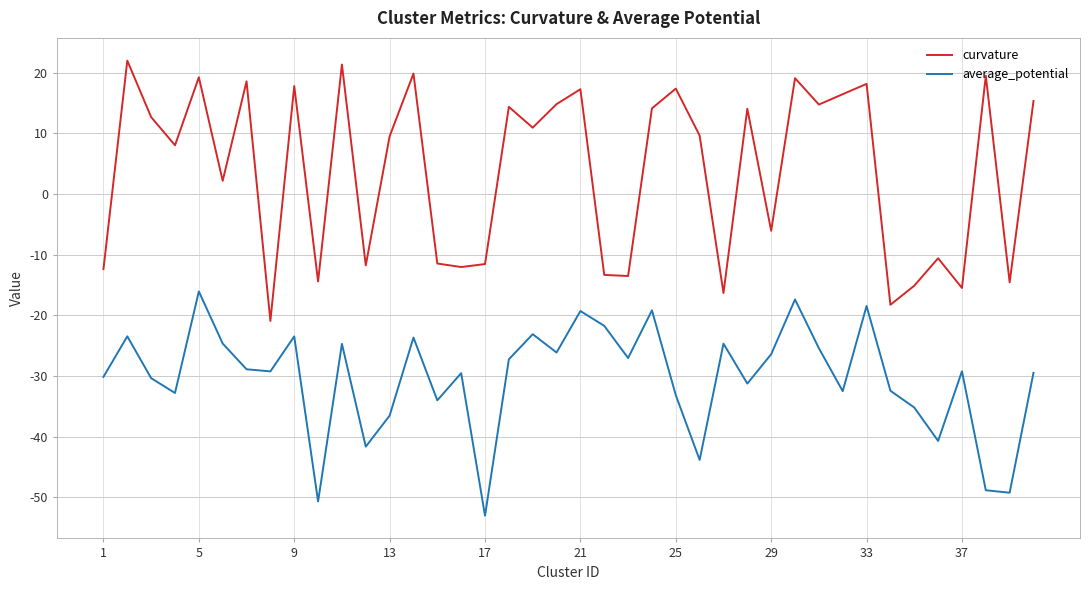

What is the highest value of the average_potential series?

-16.1